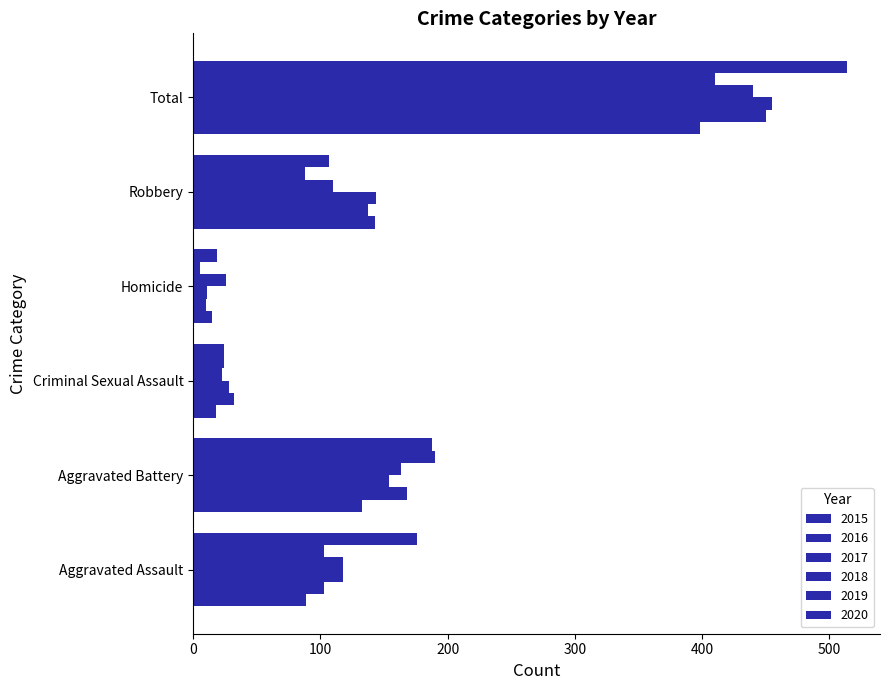

Which category has the highest value in the 2016 series?

Total